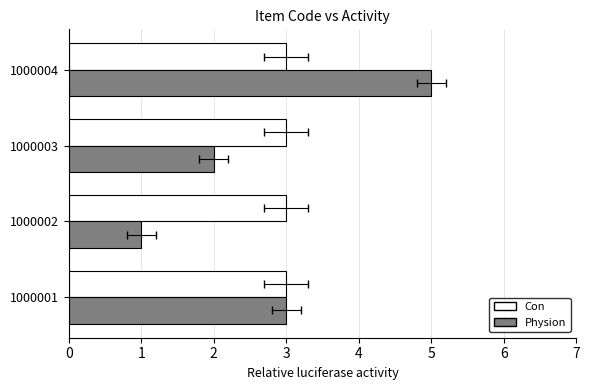

Is the value of Physion at 3 greater than the value of Con at 0?

Yes